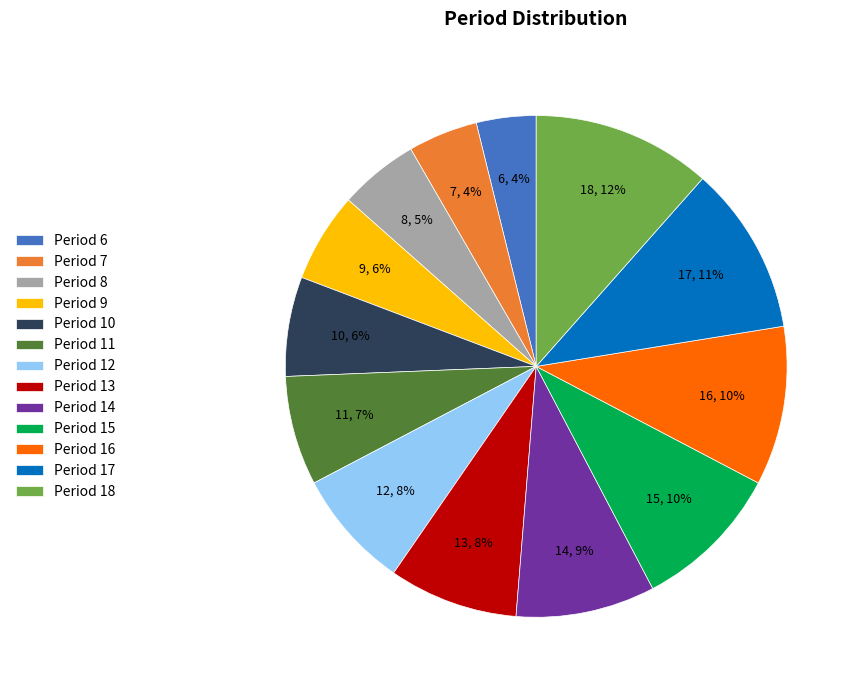

Count the number of slices in the pie.

13